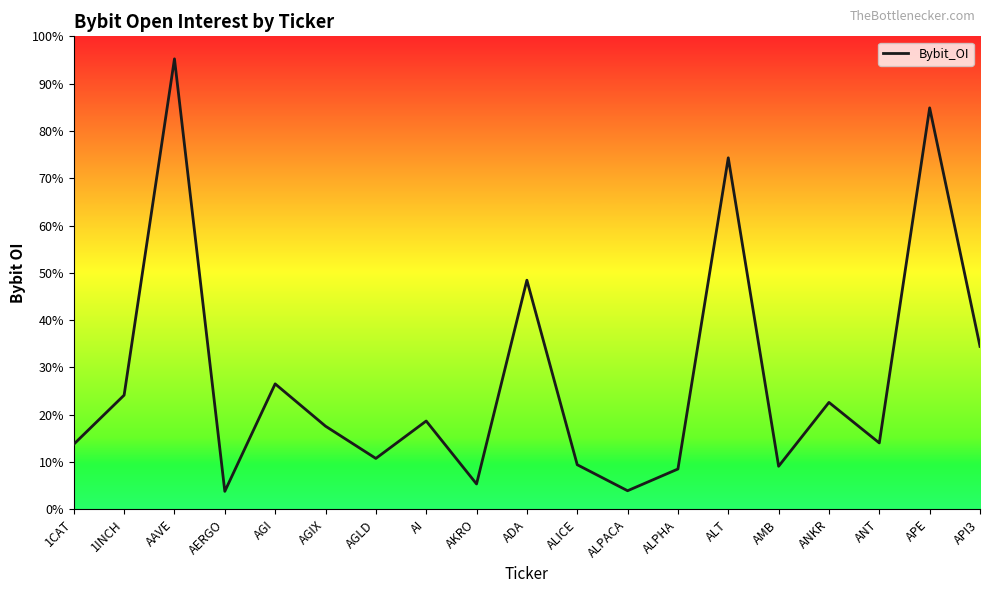

Which label corresponds to the largest value in the chart?

AAVE